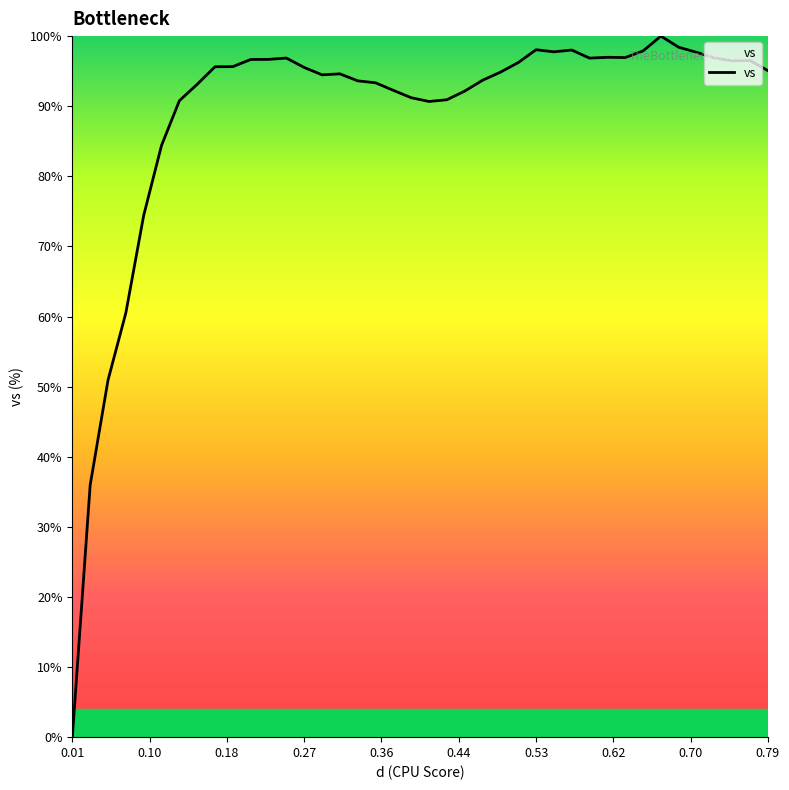

What is the maximum value shown in the chart?

100.0